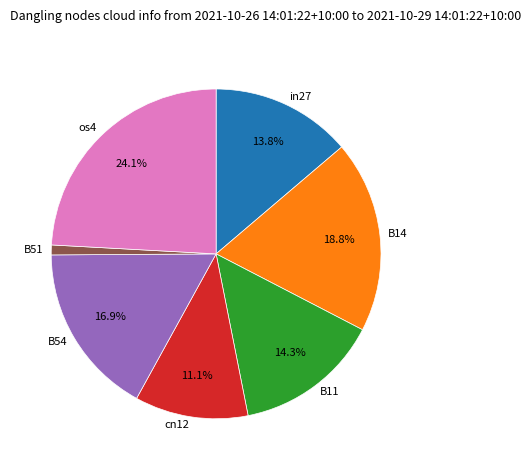

Count the number of slices in the pie.

7